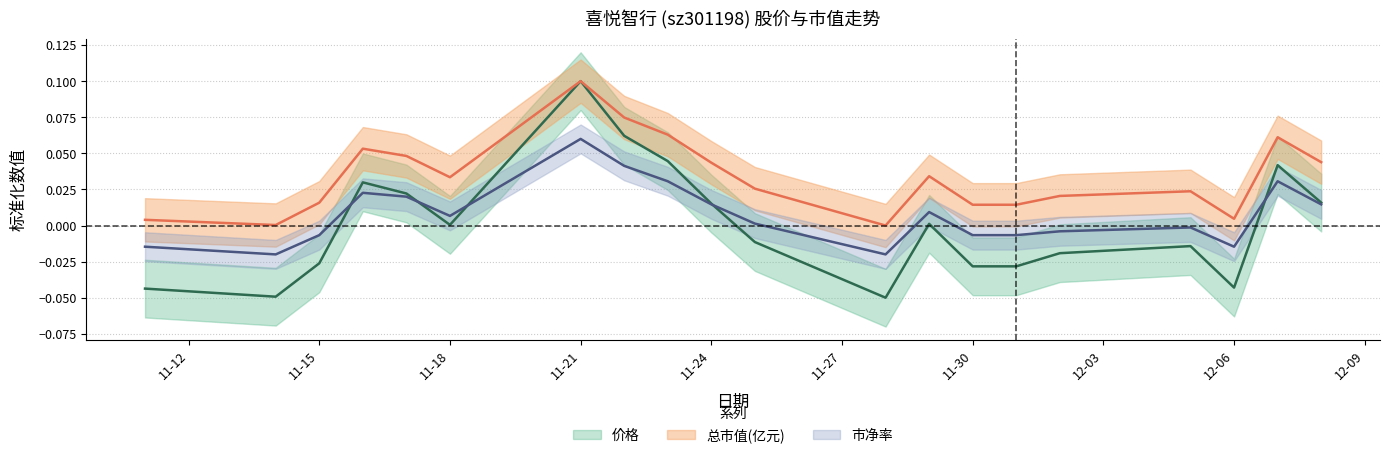

At which category is the sum across all series the highest?

11-21